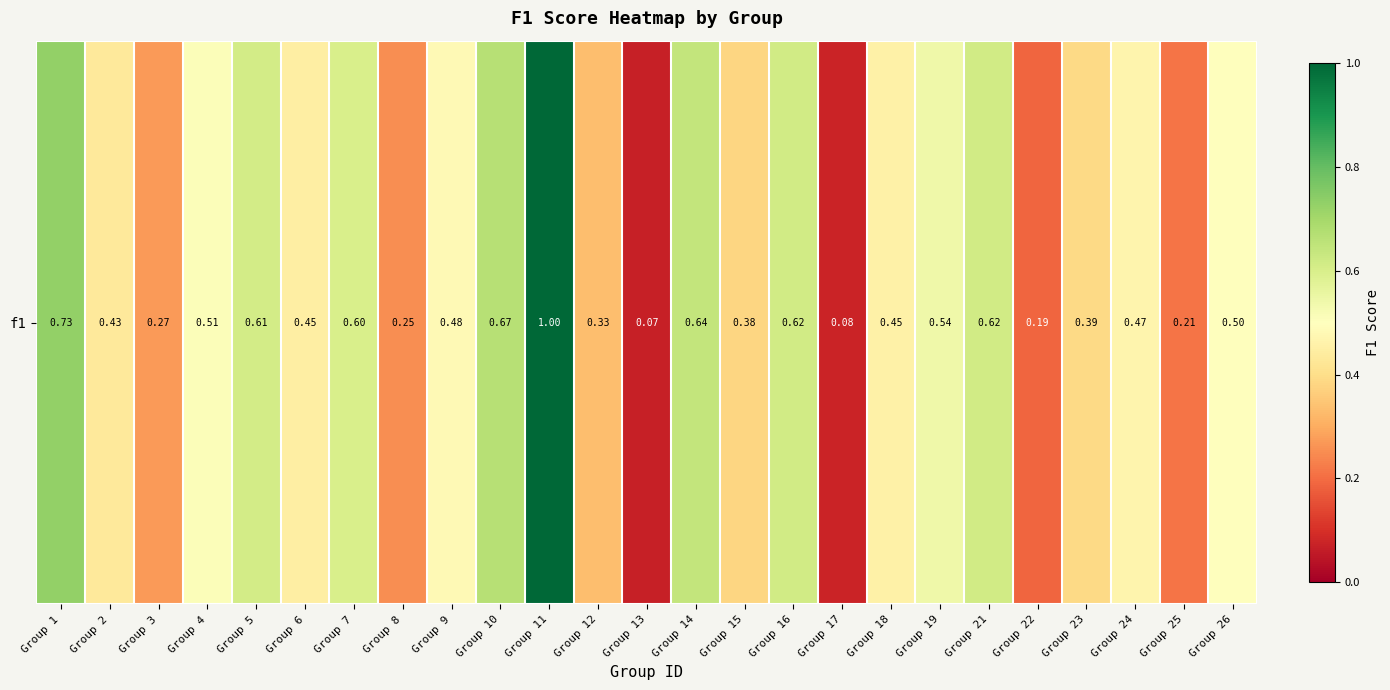

What is the average value?

0.5